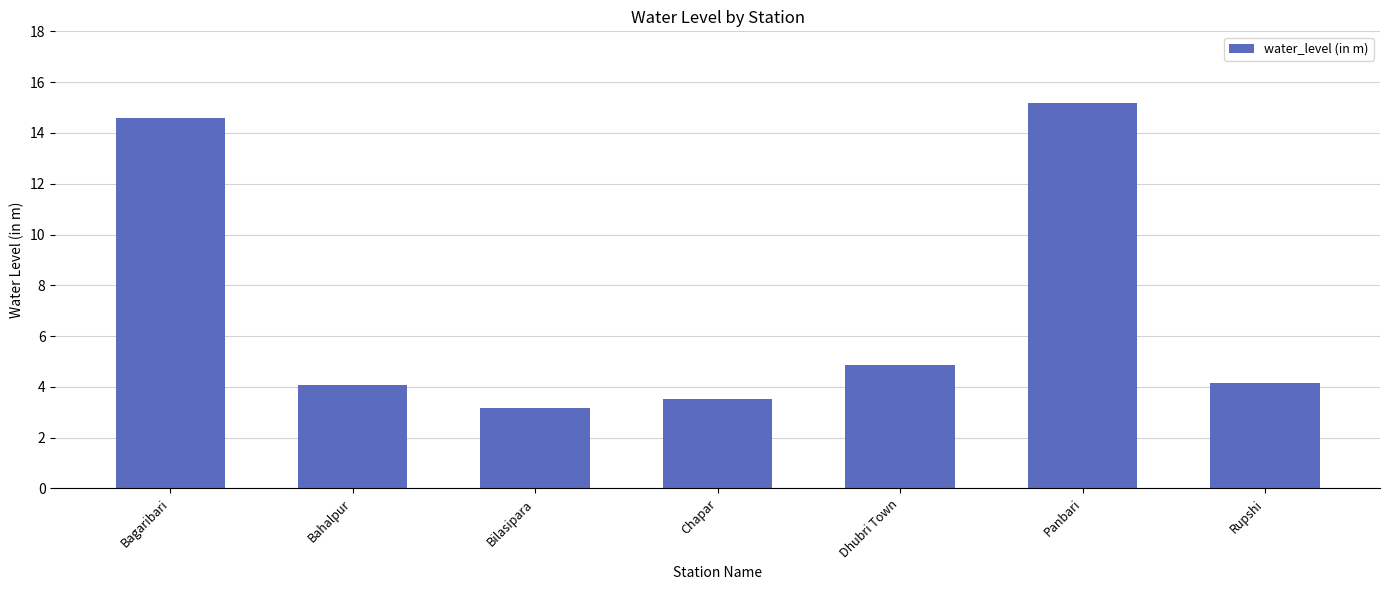

What is the label of the 5th bar from the left?

Dhubri Town